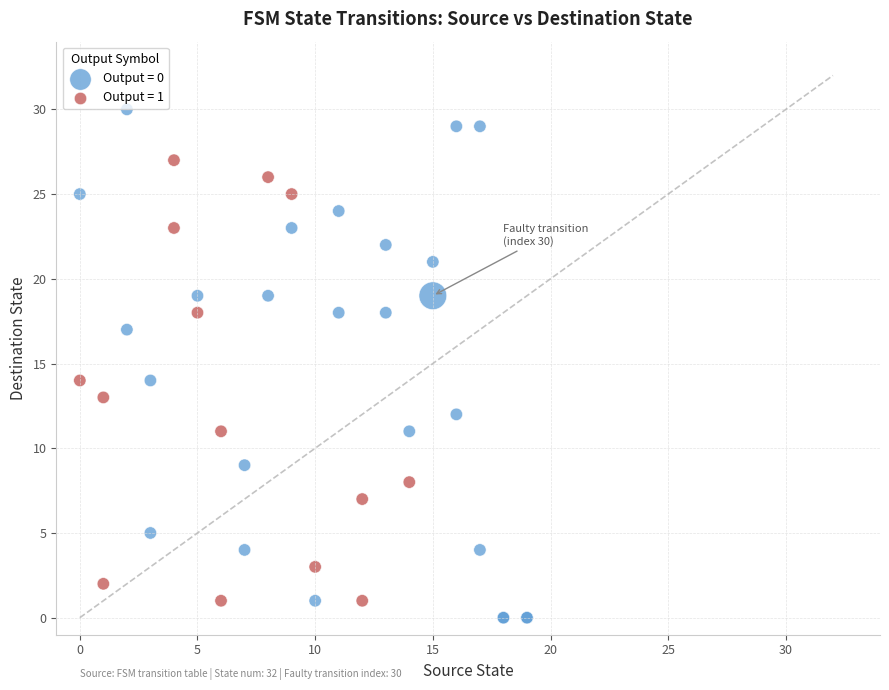

Which series has the widest spread of Y values?

Output = 0